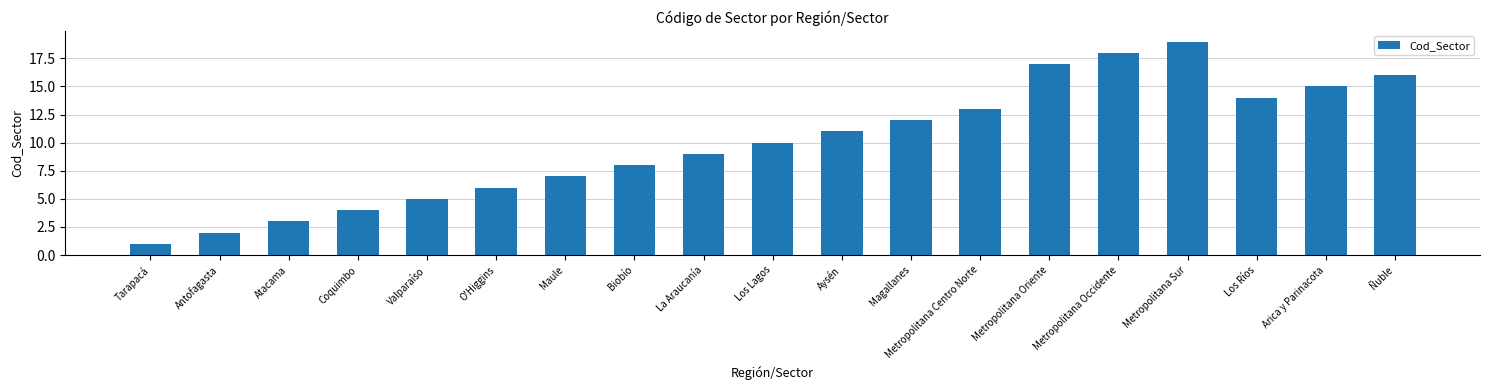

Reading left to right, extract all data points from this chart.

Tarapacá=1	Antofagasta=2	Atacama=3	Coquimbo=4	Valparaíso=5	O'Higgins=6	Maule=7	Biobío=8	La Araucanía=9	Los Lagos=10	Aysén=11	Magallanes=12	Metropolitana Centro Norte=13	Metropolitana Oriente=17	Metropolitana Occidente=18	Metropolitana Sur=19	Los Ríos=14	Arica y Parinacota=15	Ñuble=16